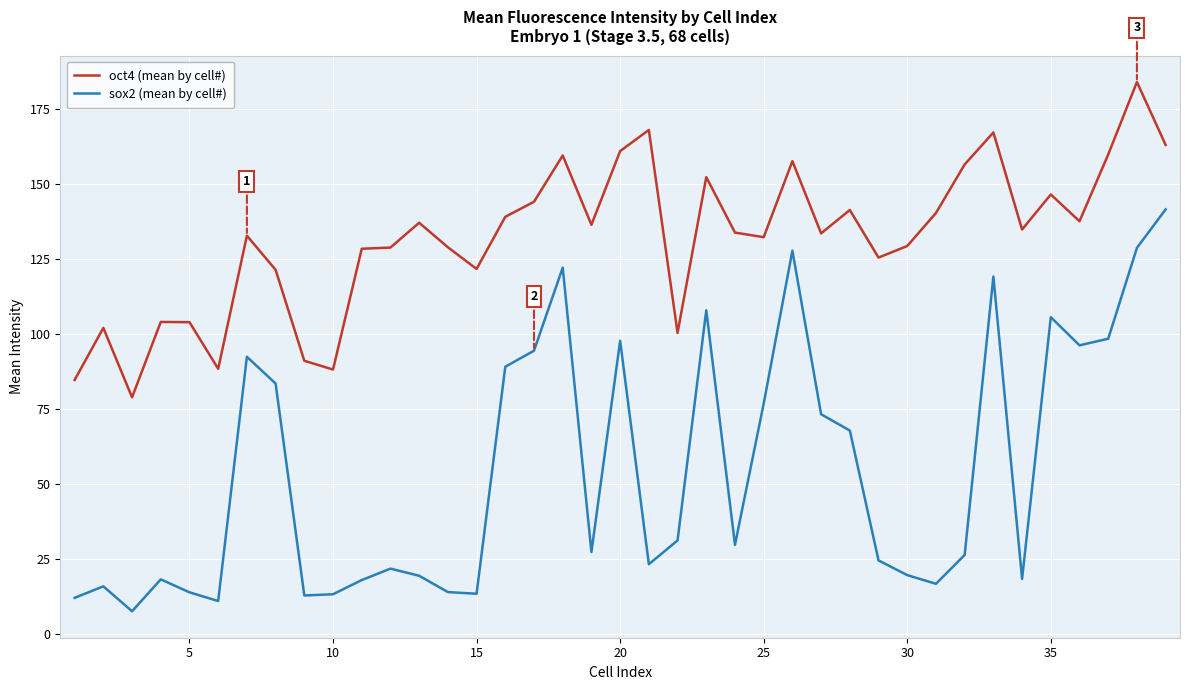

Count the number of data series in this chart.

2